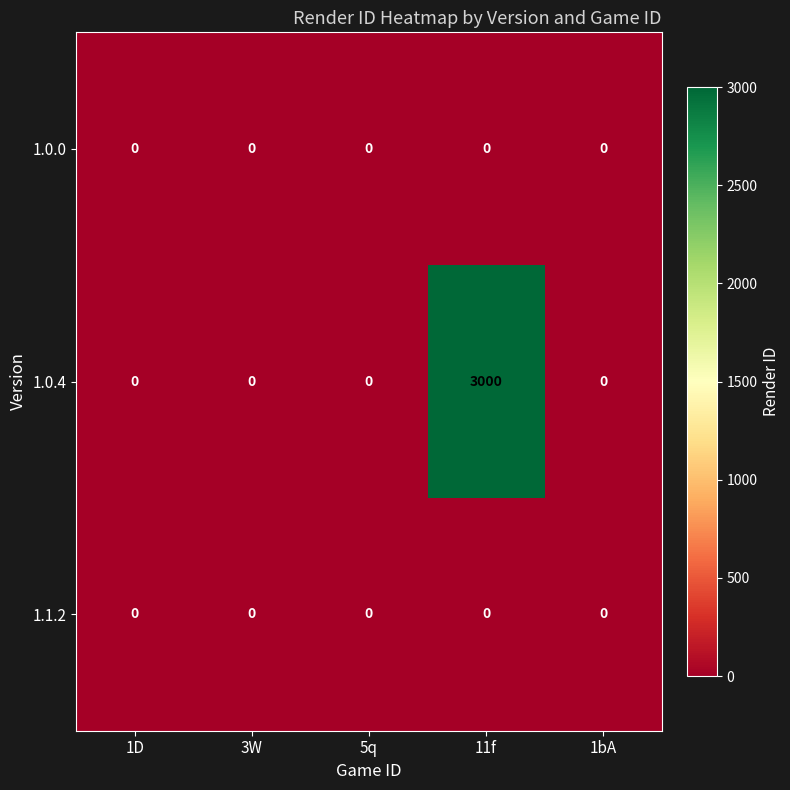

Reading left to right, transcribe all the data shown in this chart.

1.0.0: 1D=0	3W=0	5q=0	11f=0	1bA=0
1.0.4: 1D=0	3W=0	5q=0	11f=3000	1bA=0
1.1.2: 1D=0	3W=0	5q=0	11f=0	1bA=0